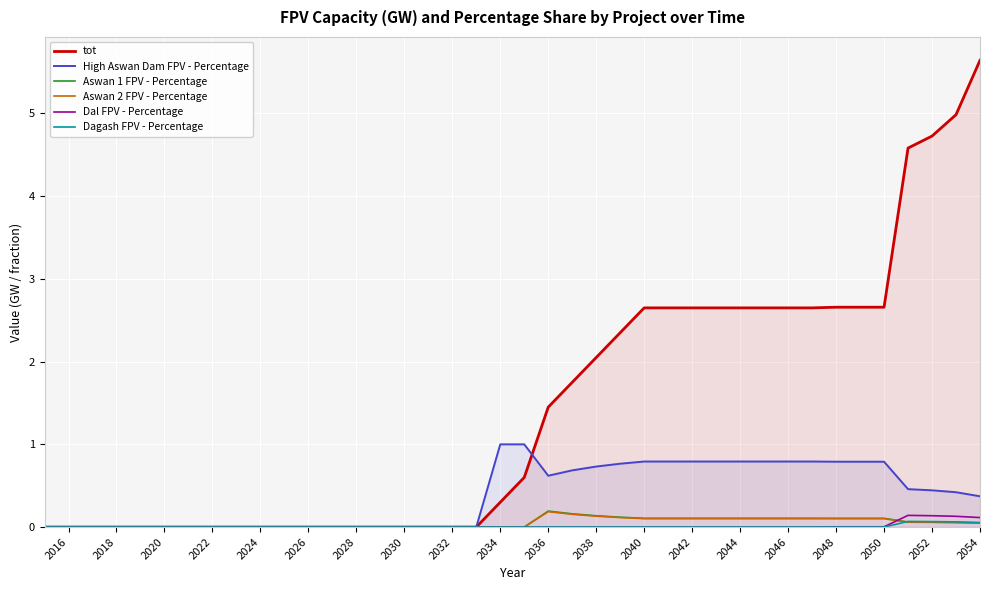

What is the greatest value displayed?

5.6